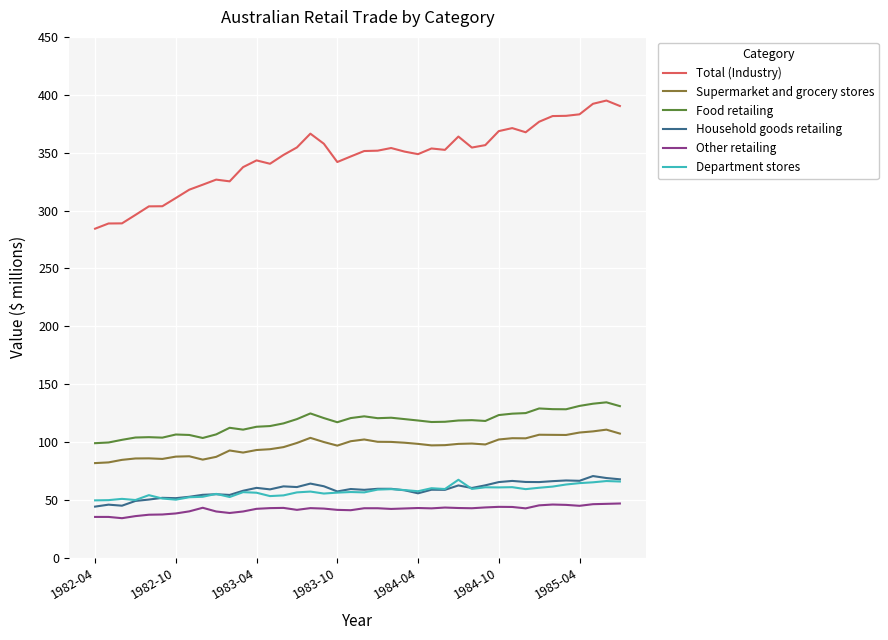

True or false: Total (Industry) and Supermarket and grocery stores intersect in this chart.

False